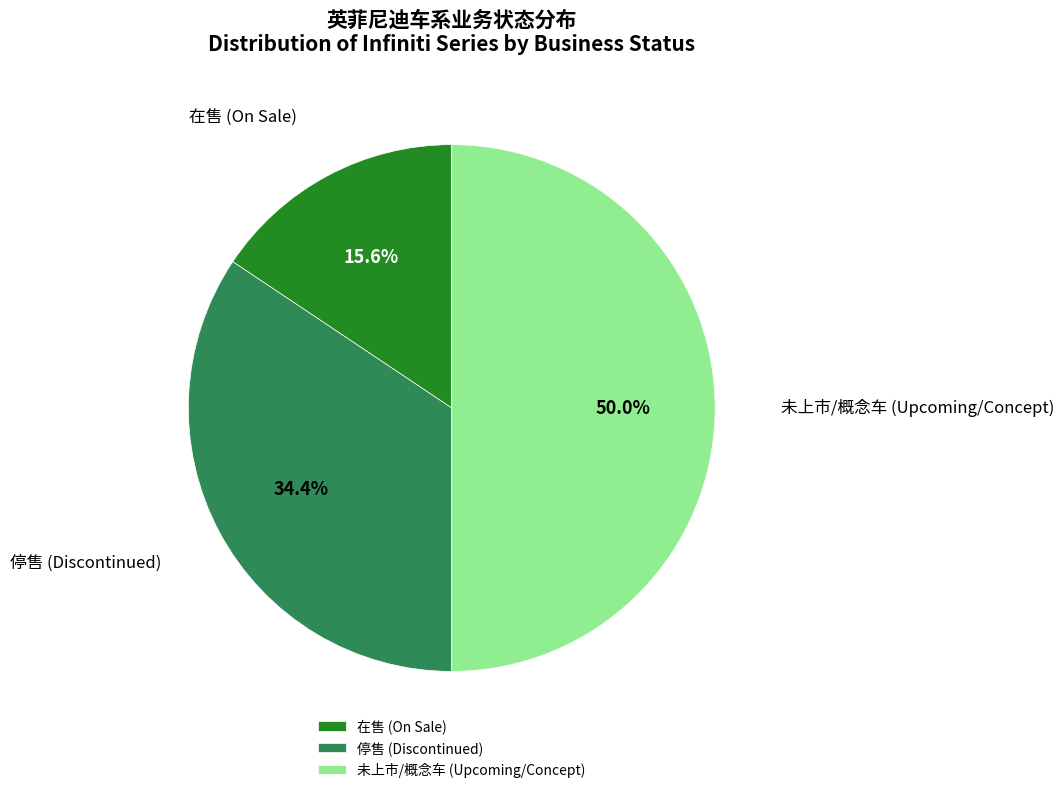

Does 停售 (Discontinued) account for over 50% of the chart?

No